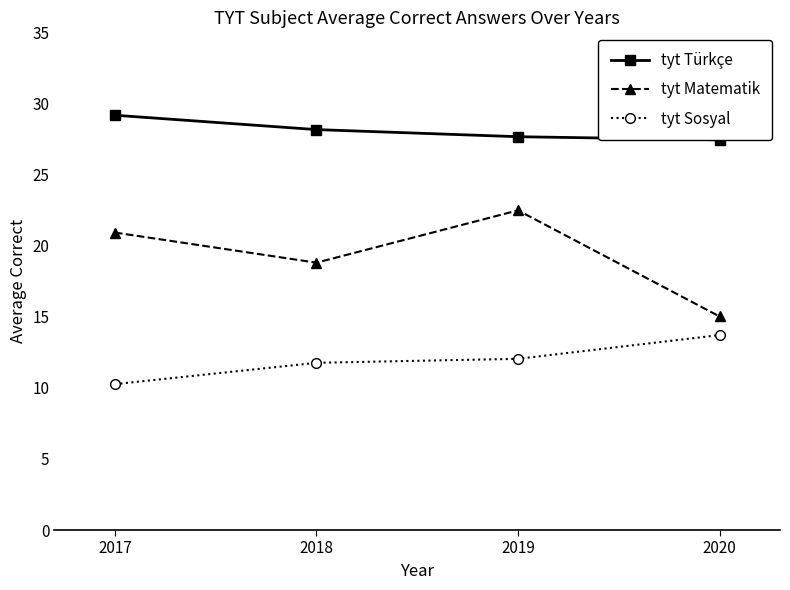

Reading right to left, list all the values displayed in this chart.

tyt Türkçe: 27.4	27.7	28.2	29.2
tyt Matematik: 15.0	22.5	18.8	20.9
tyt Sosyal: 13.7	12.0	11.8	10.3